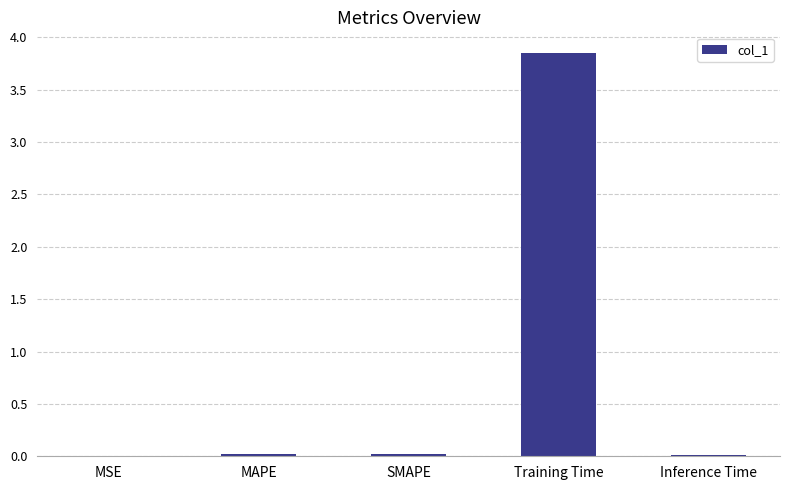

Which has a higher value, MAPE or Training Time?

Training Time